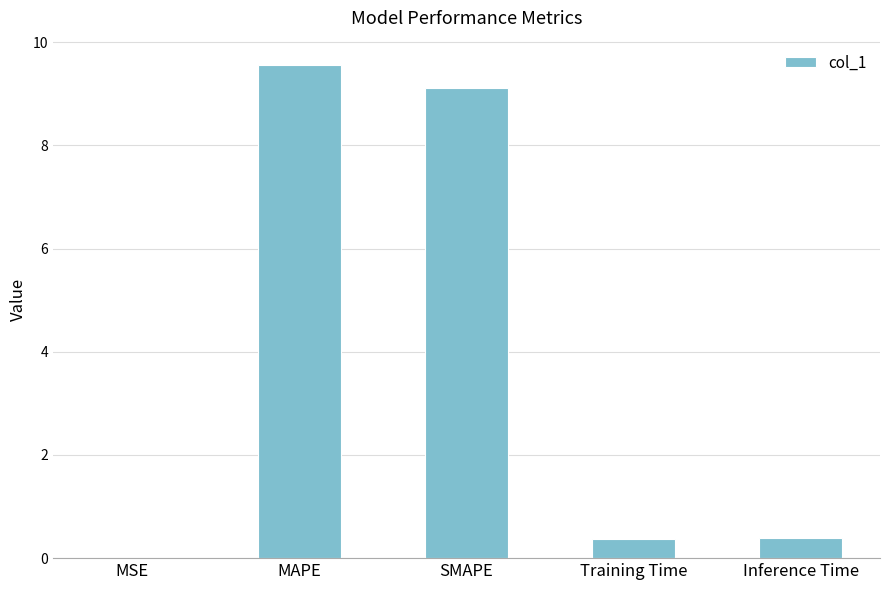

What is the sum of all values?

19.4